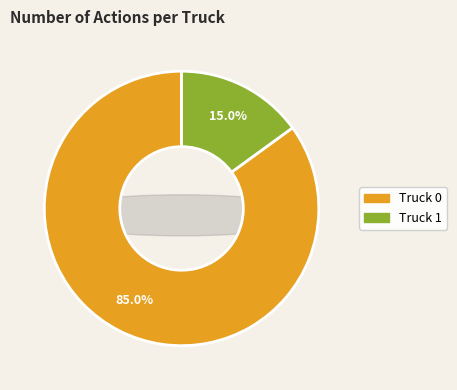

To the nearest percent, what is the difference between the largest and smallest slice percentages?

70%